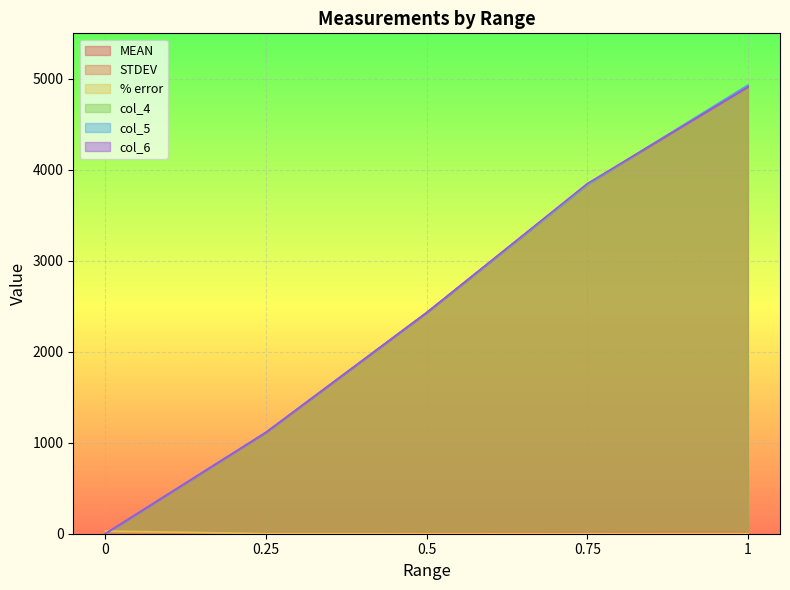

What is the label of the 2nd point from the right?

0.75